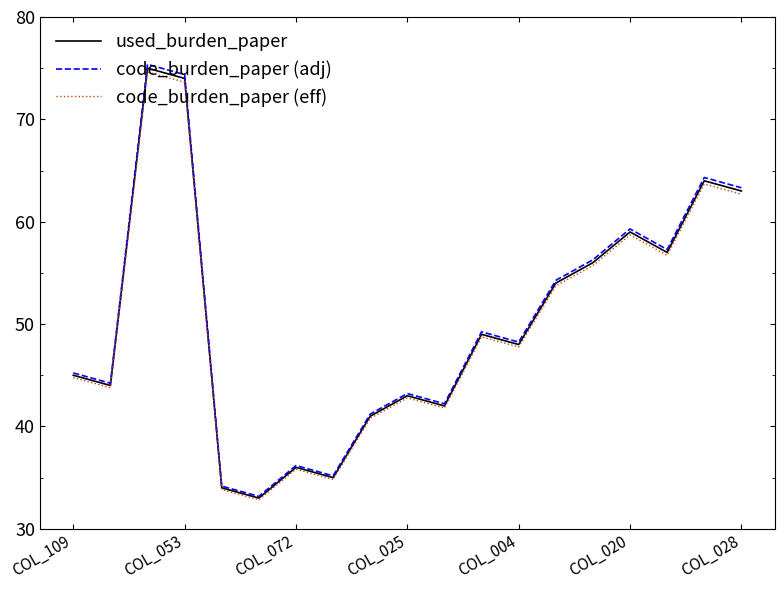

True or false: used_burden_paper and code_burden_paper (adj) intersect in this chart.

False